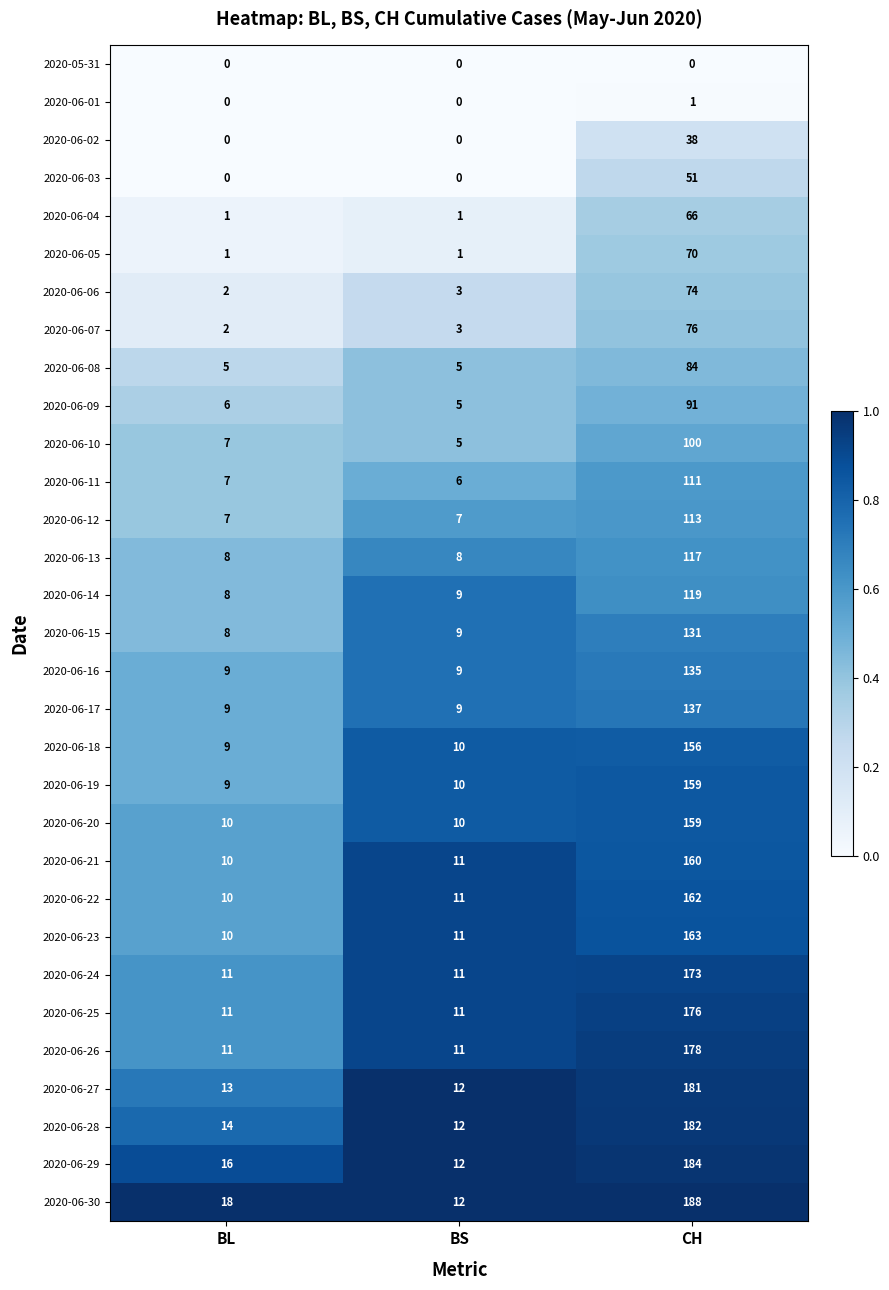

List the labels in order of 2020-06-07 value, smallest first.

BL, BS, CH